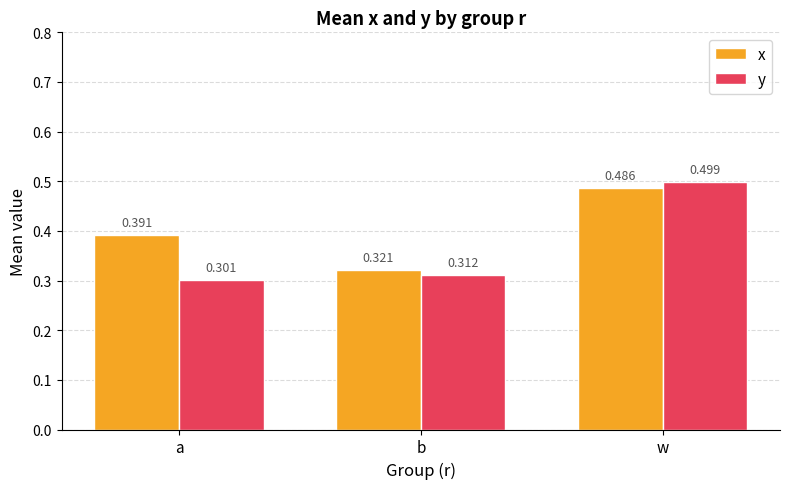

What is the difference between the maximum and minimum values in the x series?

0.2